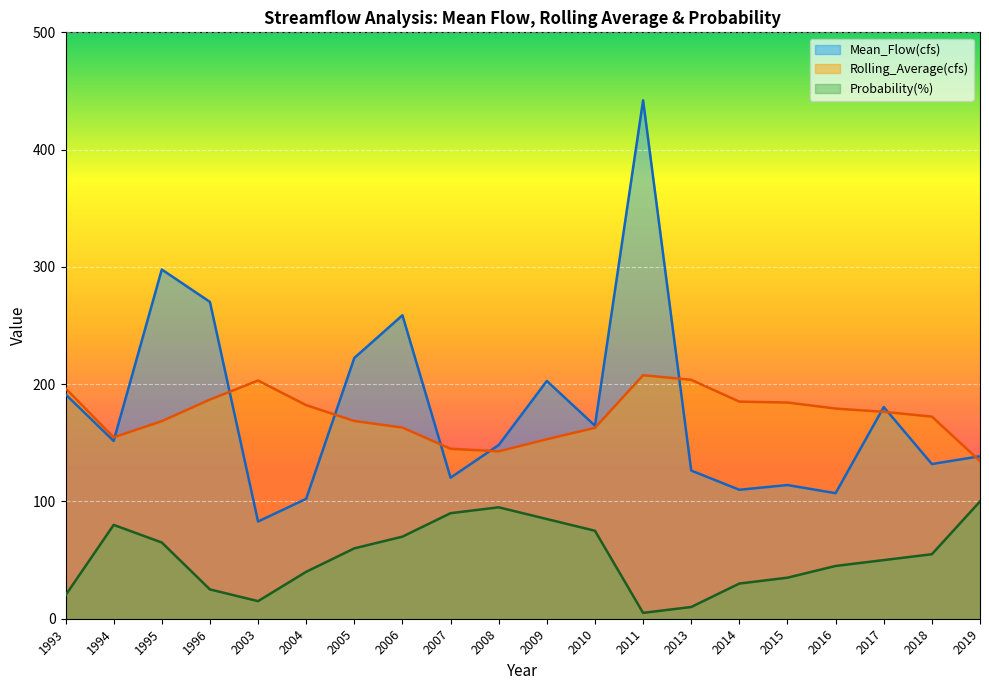

At which label does Rolling_Average(cfs) reach its minimum?

2019